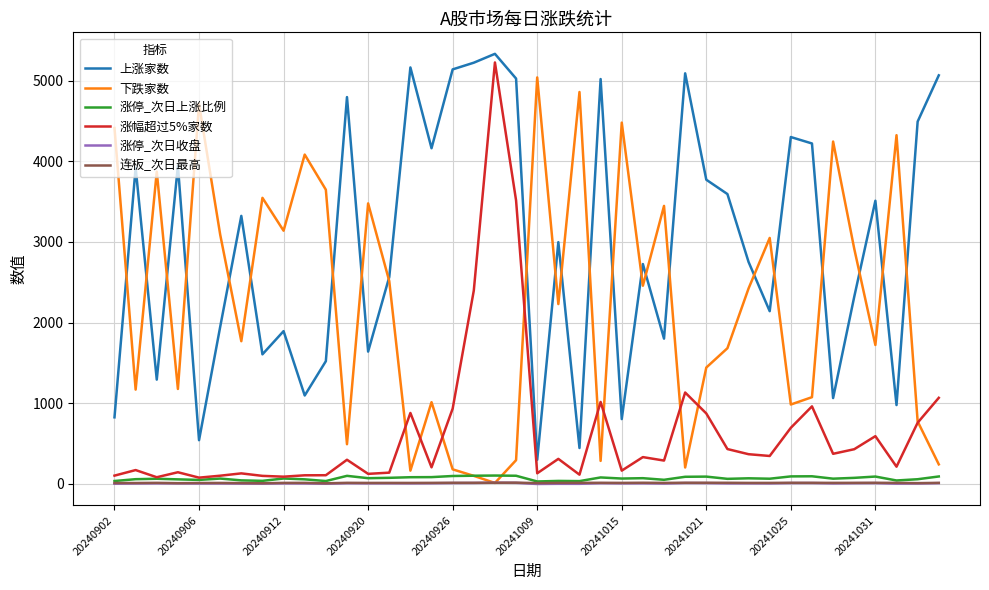

Which series has the largest total across all categories?

上涨家数